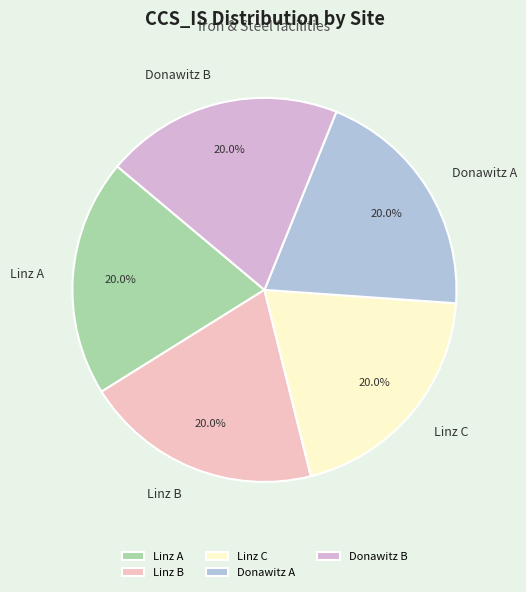

Combined, what portion of the pie is Linz B and Linz A?

40.0%